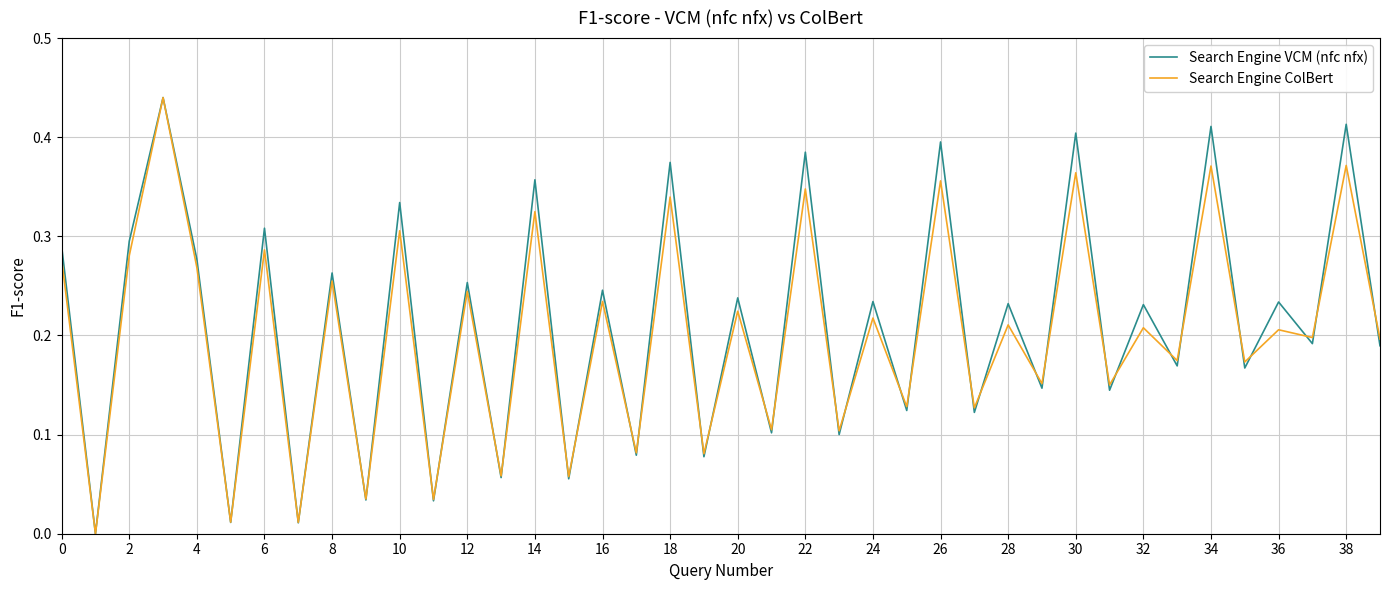

What are all the series names shown in the legend?

Search Engine VCM (nfc nfx), Search Engine ColBert